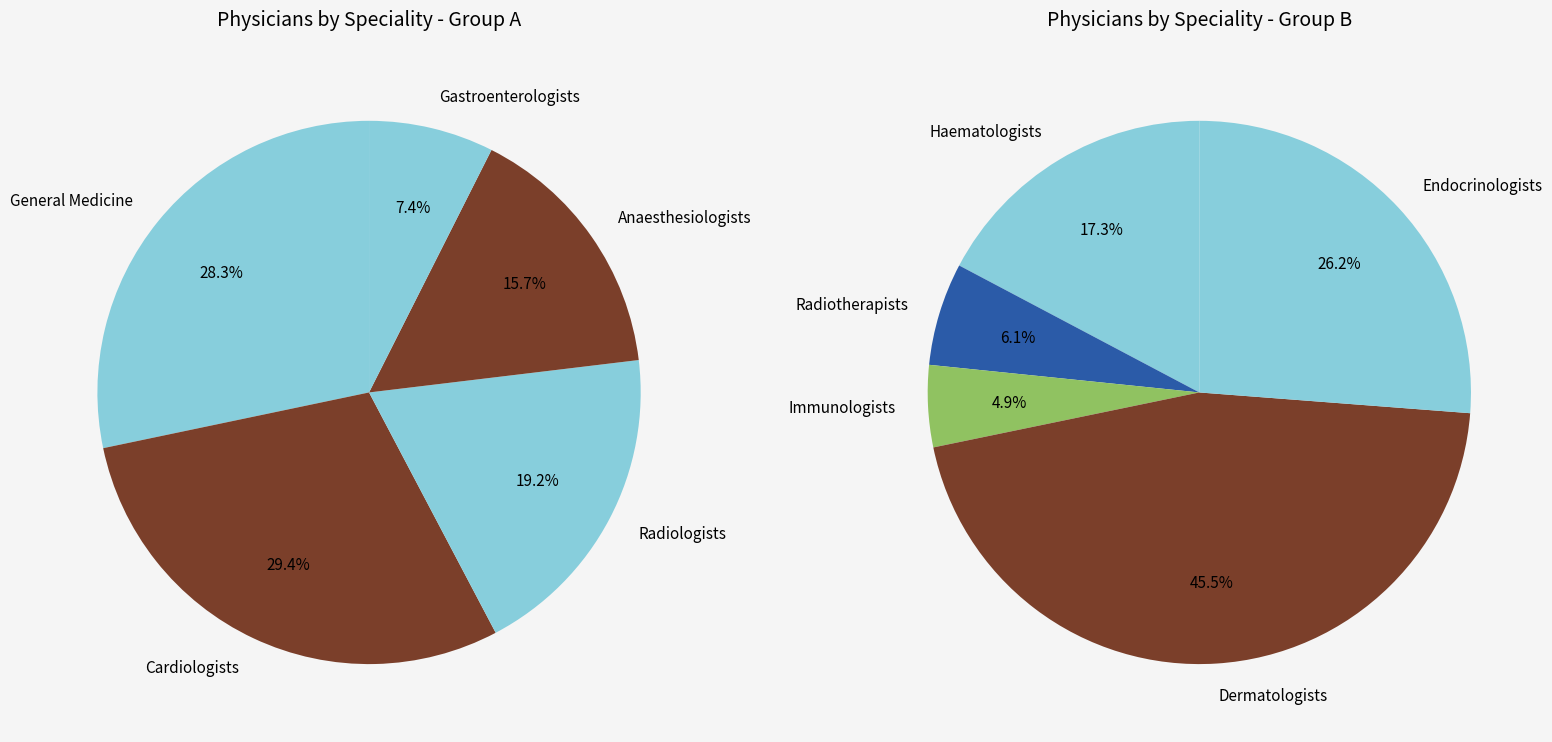

Is there any slice that represents more than half of the pie?

No